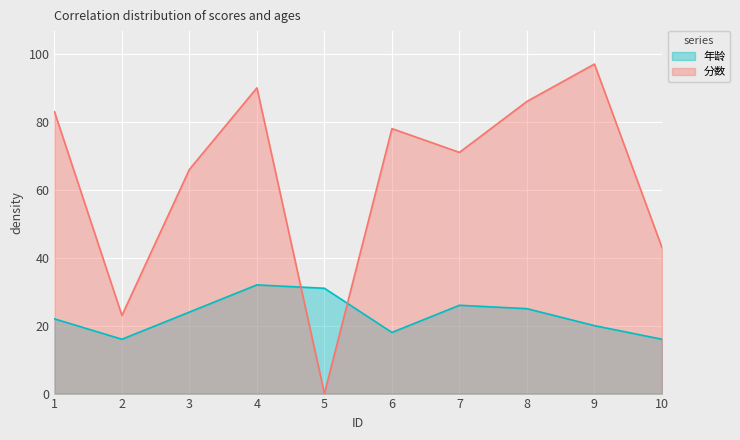

What is the maximum value for 分数?

97